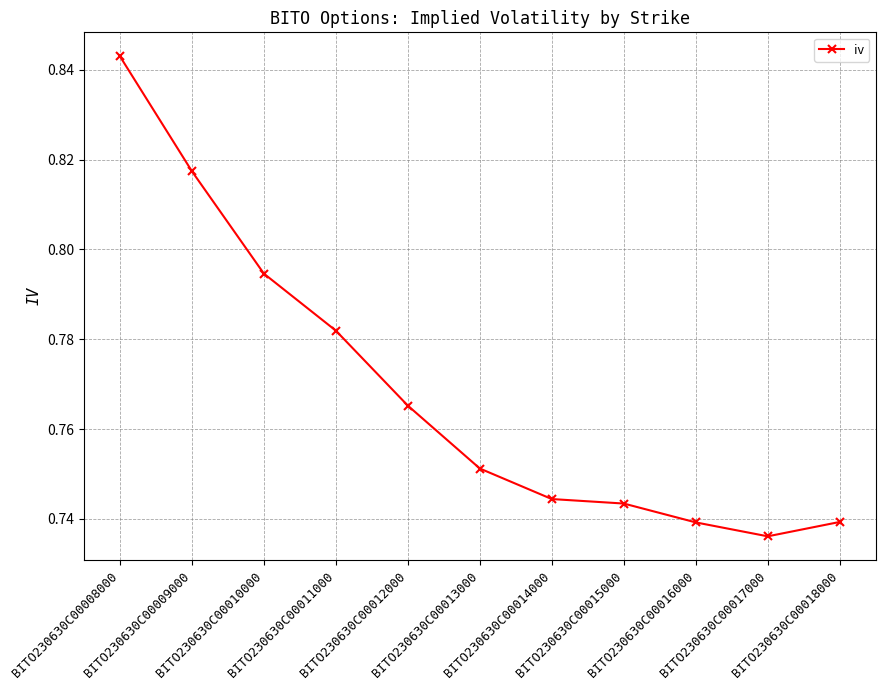

Which label corresponds to the smallest value in the chart?

BITO230630C00017000